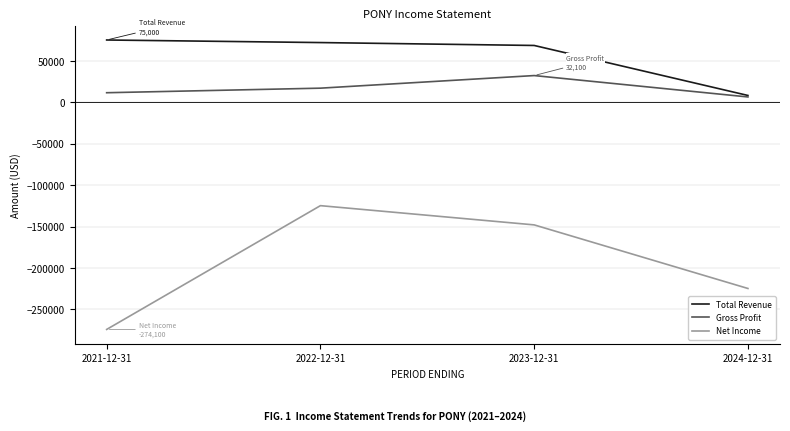

At which label is Gross Profit closest to 19200?

2022-12-31